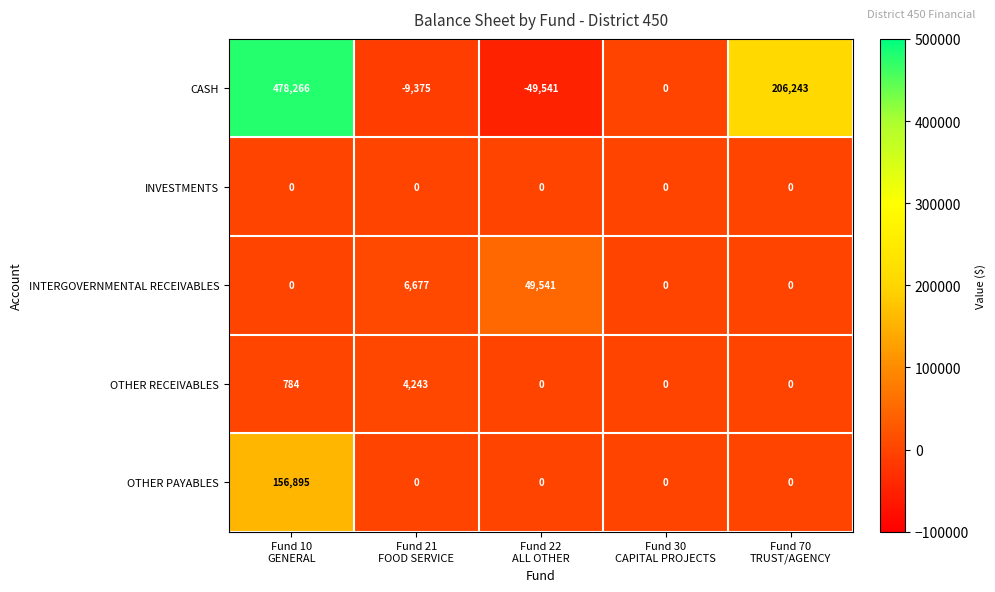

Which series has the widest spread of values?

CASH